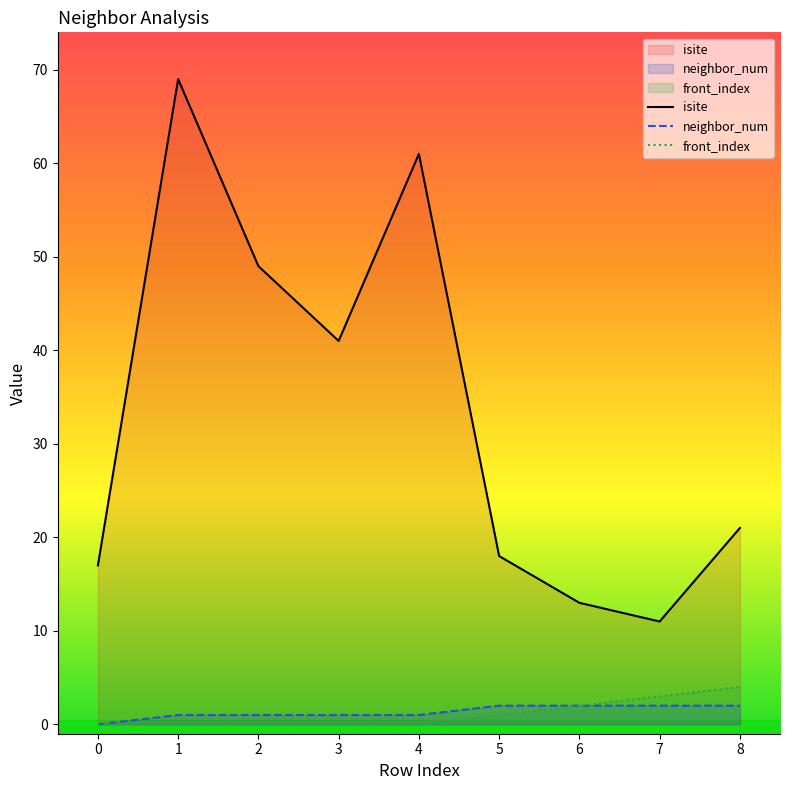

What is the maximum value for front_index?

4